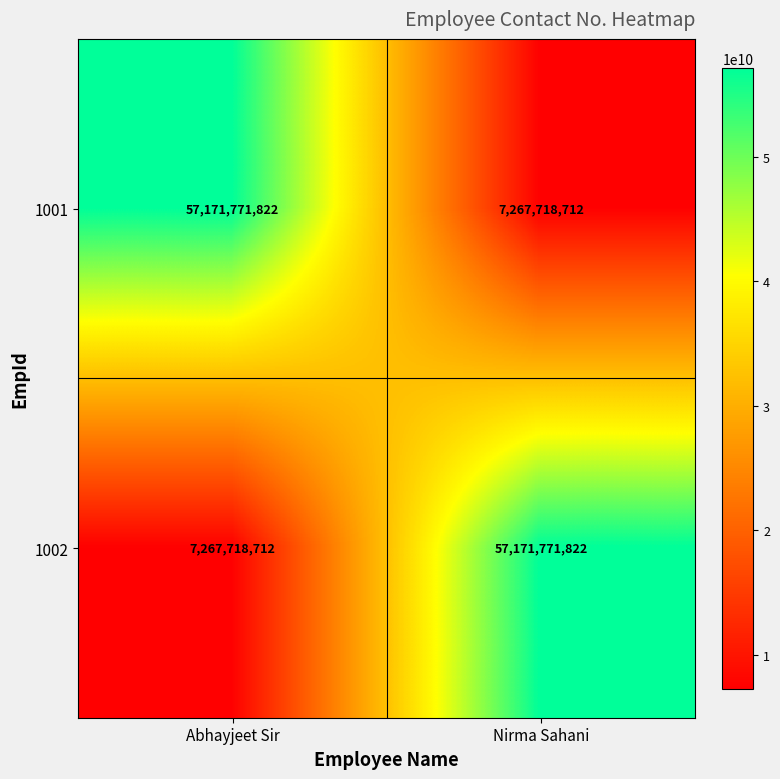

Reading left to right, transcribe all the data shown in this chart.

1001: Abhayjeet Sir=57171771822	Nirma Sahani=7267718712
1002: Abhayjeet Sir=7267718712	Nirma Sahani=57171771822